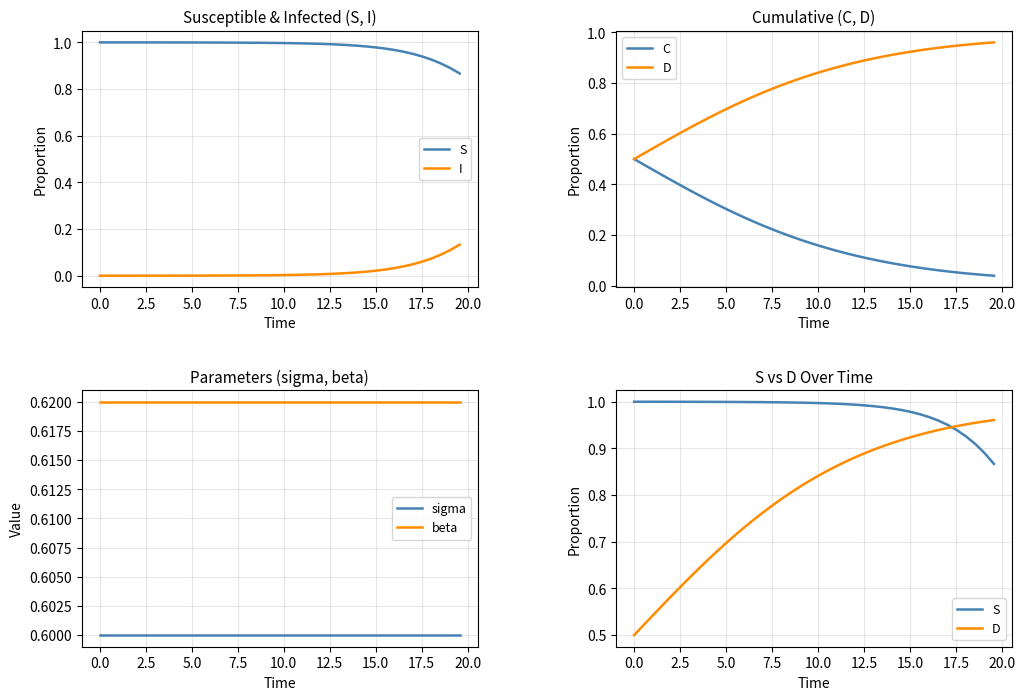

How many lines are shown in the chart?

6